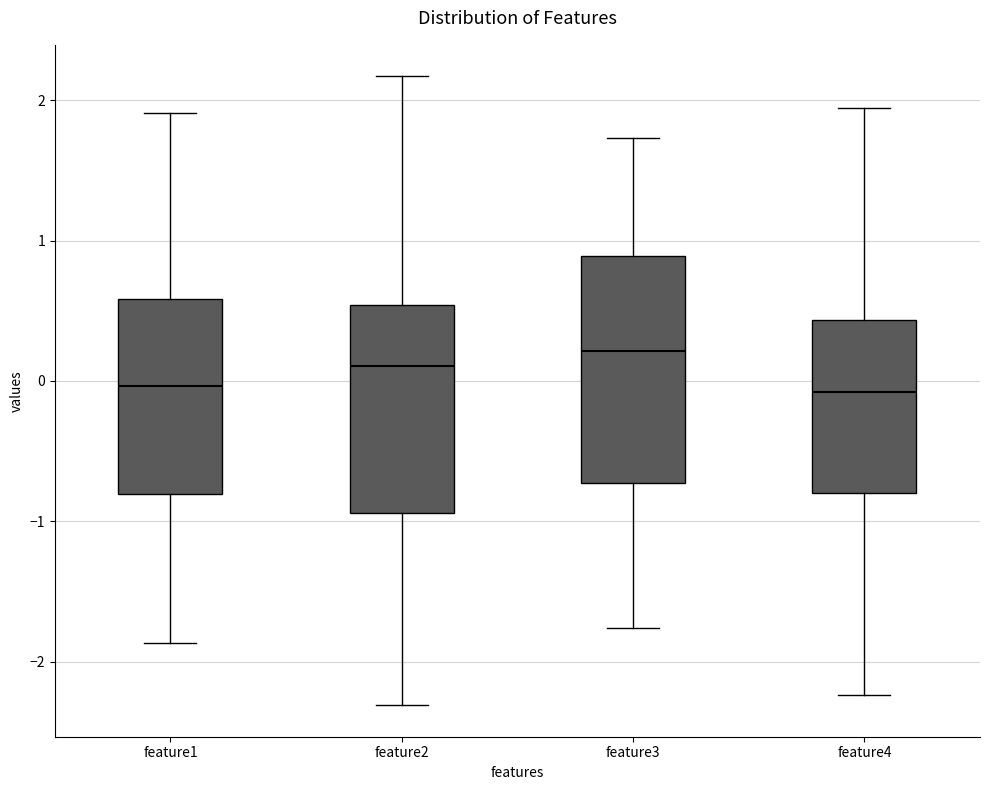

Comparing the boxes themselves (not the whiskers), which one is the tallest?

feature3